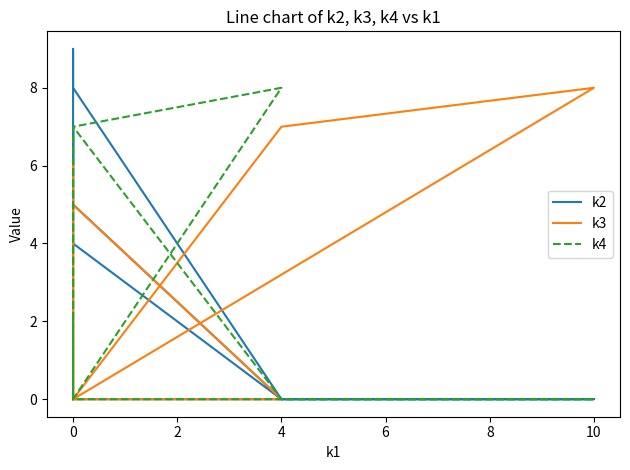

What is the difference between the second highest and second lowest values in the k4 series?

7